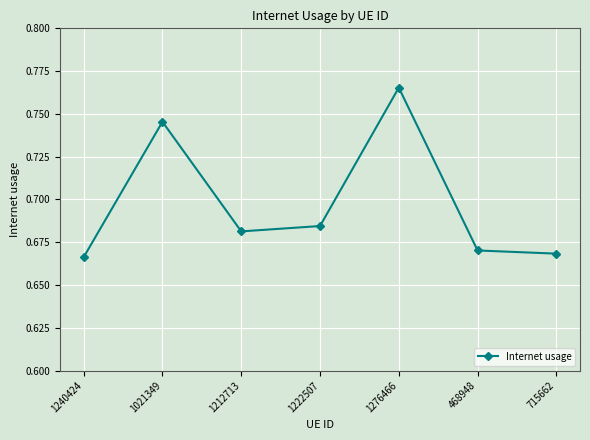

The chart shows a value of 0.1 at 1222507. True or false?

False